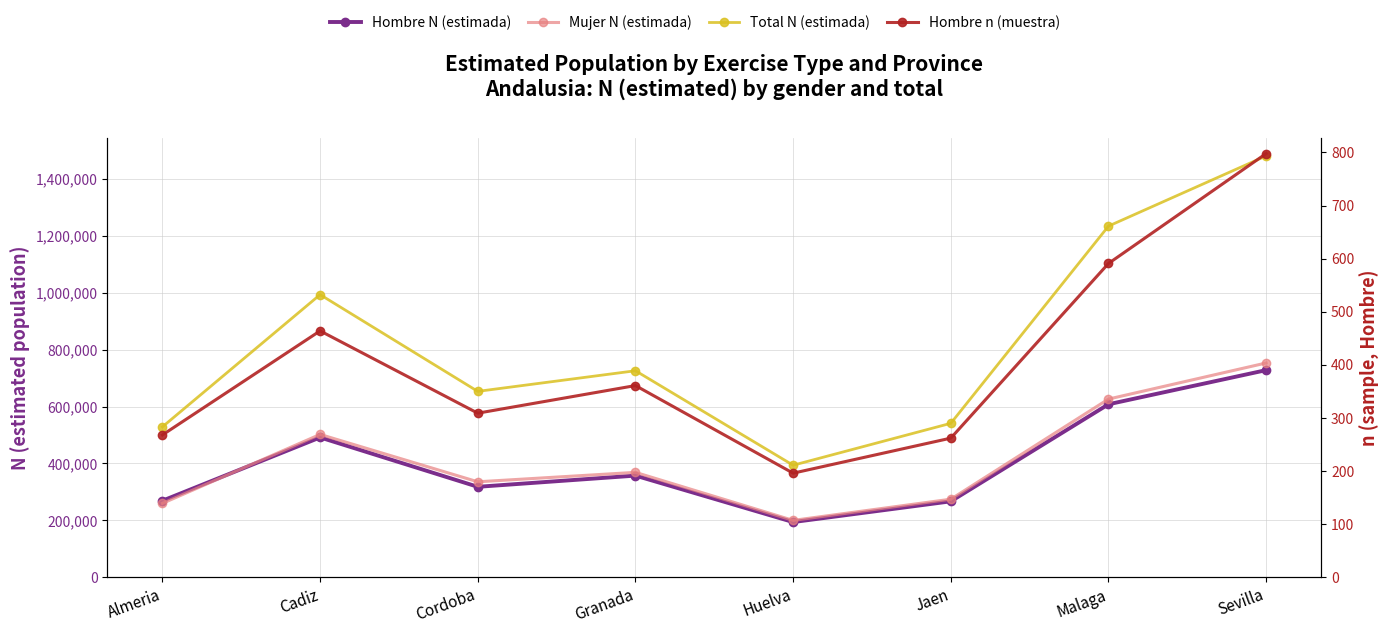

Is this an area chart (filled region under the line)?

No